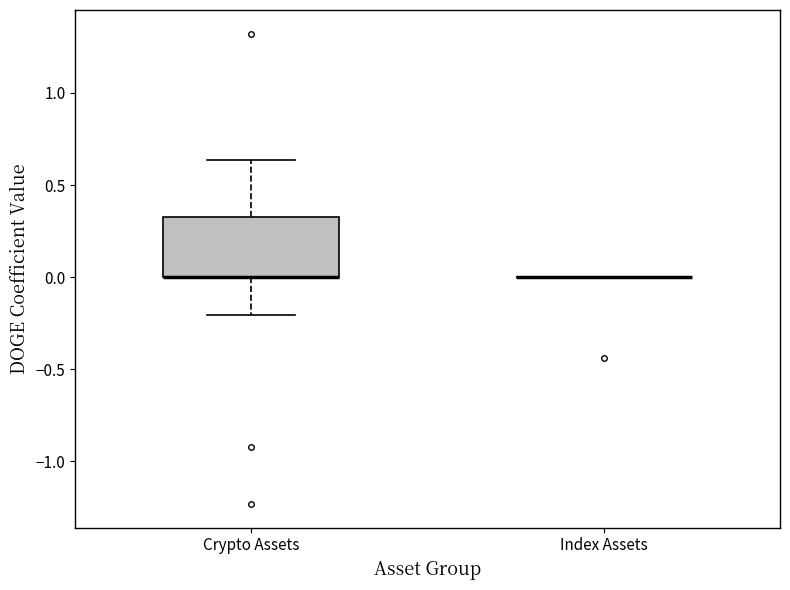

Reading left to right, transcribe this box plot: for each box, give where its median line is, the range the box spans, and where its two whiskers end, as read against the y-axis. The values are not printed on the chart, so give them approximately, as read against the axis.

Crypto Assets: median 0.00 (drawn on the box's lower edge), box 0.00 to 0.35, whiskers -0.20 to 0.65
Index Assets: box collapsed to a line at 0.00, whiskers 0.00 to 0.00